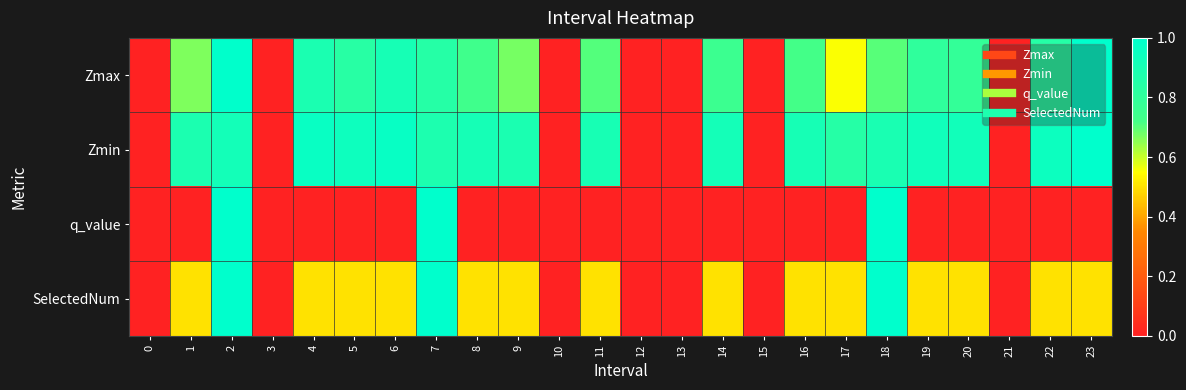

Reading left to right, transcribe all the data shown in this chart.

Zmax: 0=0.0	1=0.7	2=1.0	3=0.0	4=0.9	5=0.8	6=0.9	7=0.8	8=0.7	9=0.7	10=0.0	11=0.7	12=0.0	13=0.0	14=0.8	15=0.0	16=0.7	17=0.6	18=0.7	19=0.8	20=0.8	21=0.0	22=0.8	23=1.0
Zmin: 0=0.0	1=0.9	2=0.9	3=0.0	4=1.0	5=0.9	6=1.0	7=0.9	8=0.9	9=0.9	10=0.0	11=0.9	12=0.0	13=0.0	14=0.9	15=0.0	16=0.9	17=0.8	18=0.9	19=0.9	20=0.9	21=0.0	22=0.9	23=1.0
q_value: 0=0.0	1=0.0	2=1.0	3=0.0	4=0.0	5=0.0	6=0.0	7=1.0	8=0.0	9=0.0	10=0.0	11=0.0	12=0.0	13=0.0	14=0.0	15=0.0	16=0.0	17=0.0	18=1.0	19=0.0	20=0.0	21=0.0	22=0.0	23=0.0
SelectedNum: 0=0.0	1=0.5	2=1.0	3=0.0	4=0.5	5=0.5	6=0.5	7=1.0	8=0.5	9=0.5	10=0.0	11=0.5	12=0.0	13=0.0	14=0.5	15=0.0	16=0.5	17=0.5	18=1.0	19=0.5	20=0.5	21=0.0	22=0.5	23=0.5